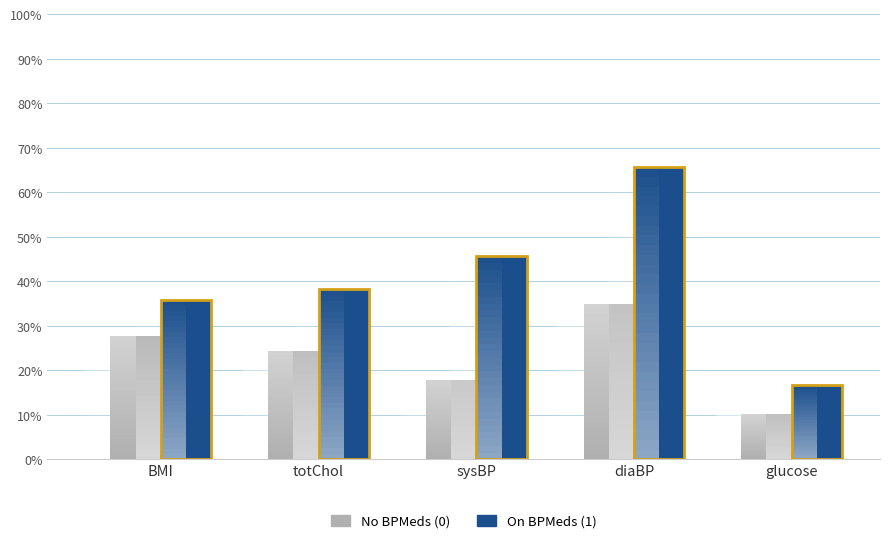

Reading left to right, list all the values displayed in this chart.

No BPMeds (0): BMI=0.3	totChol=0.2	sysBP=0.2	diaBP=0.3	glucose=0.1
On BPMeds (1): BMI=0.4	totChol=0.4	sysBP=0.5	diaBP=0.7	glucose=0.2